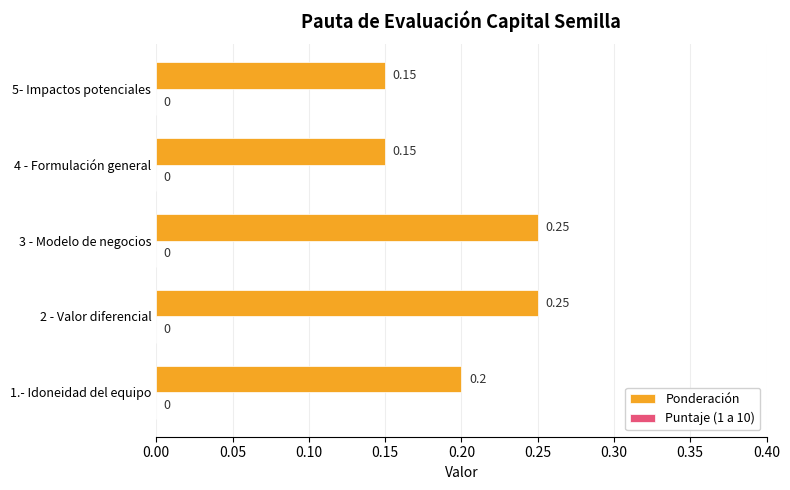

How many distinct data groups are displayed?

1